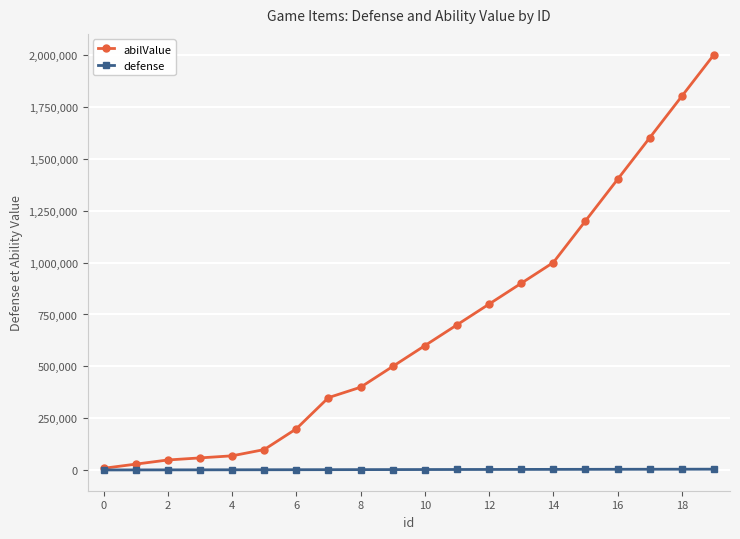

List the series in order of their peak value, highest first.

abilValue, defense